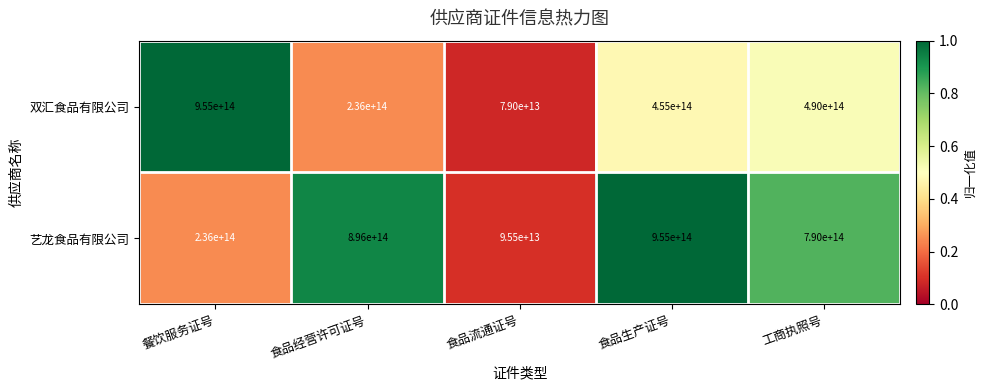

At 工商执照号, list the series in order from largest to smallest.

艺龙食品有限公司, 双汇食品有限公司